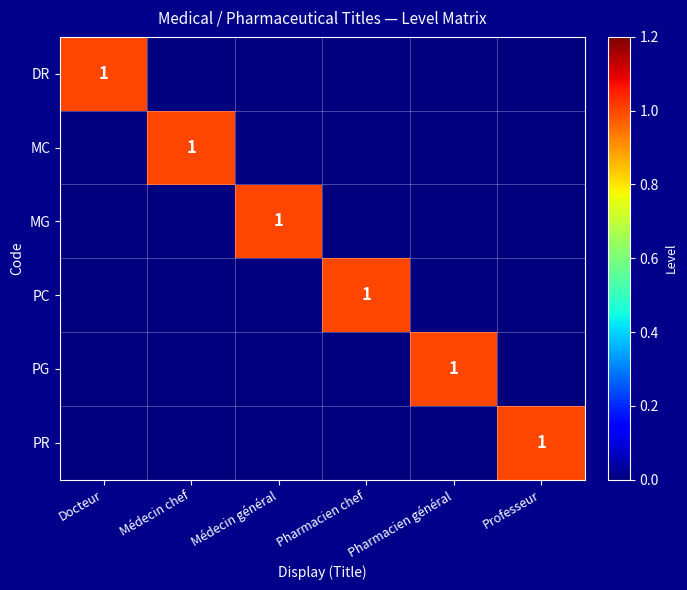

What is the maximum value shown in the chart?

1